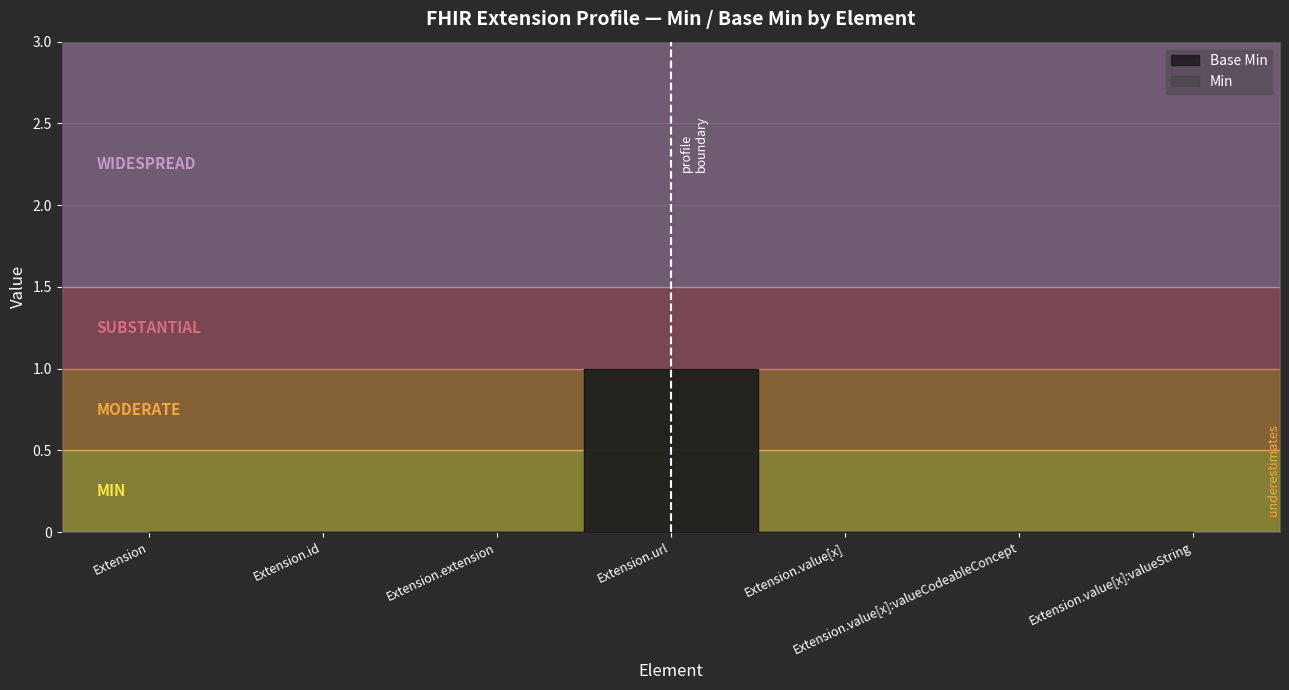

What is the greatest value displayed?

1